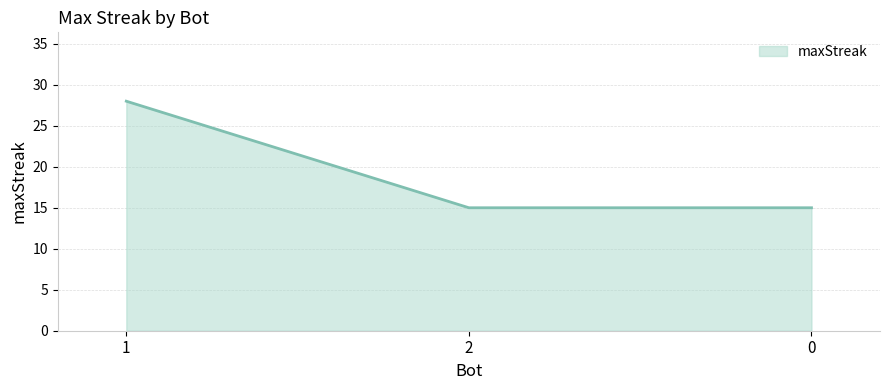

Does the chart have visible grid lines?

Yes